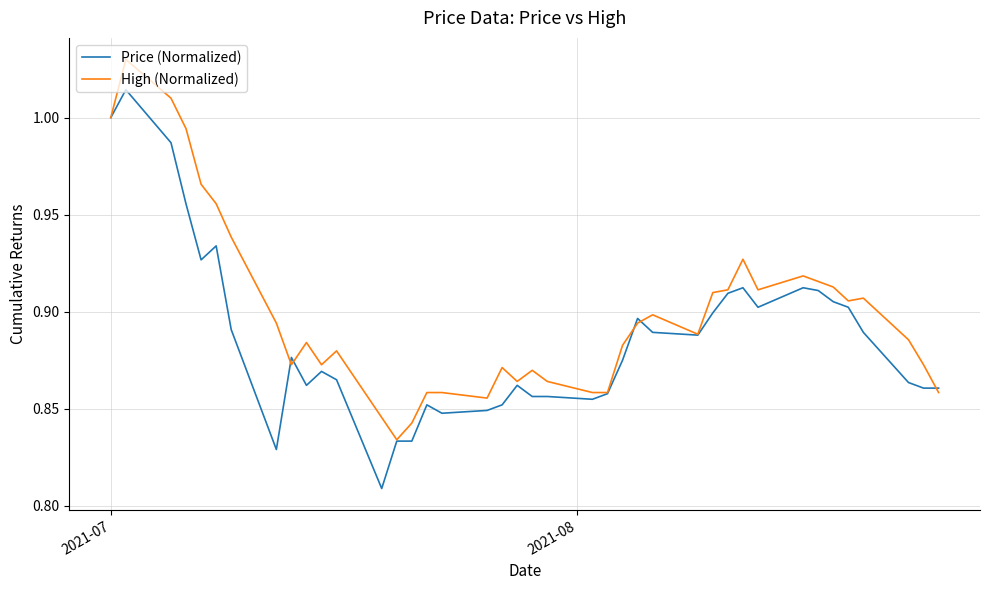

How many series are shown in this chart?

2